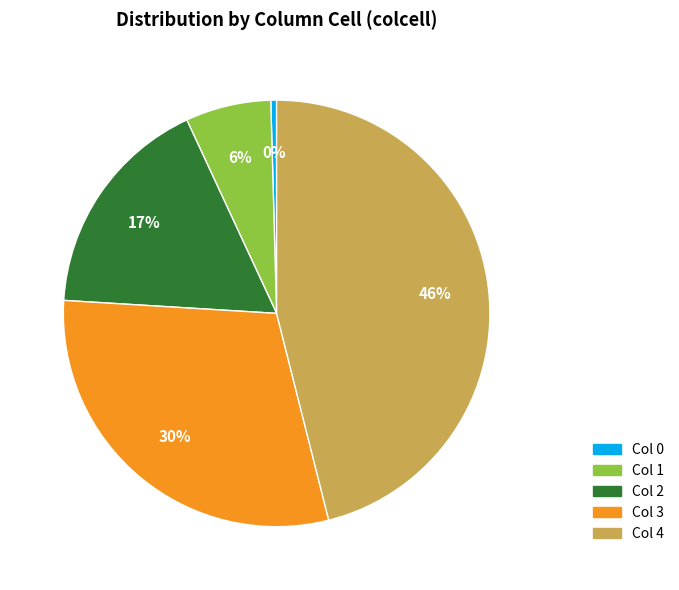

How many slices are in this pie chart?

5